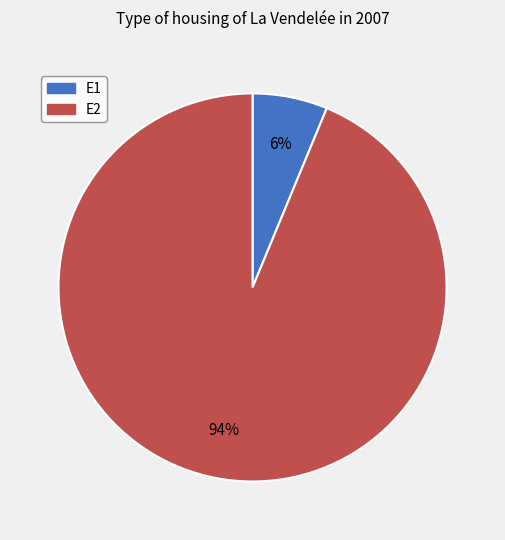

To the nearest percent, what is the combined percentage of E2 and E1?

100%